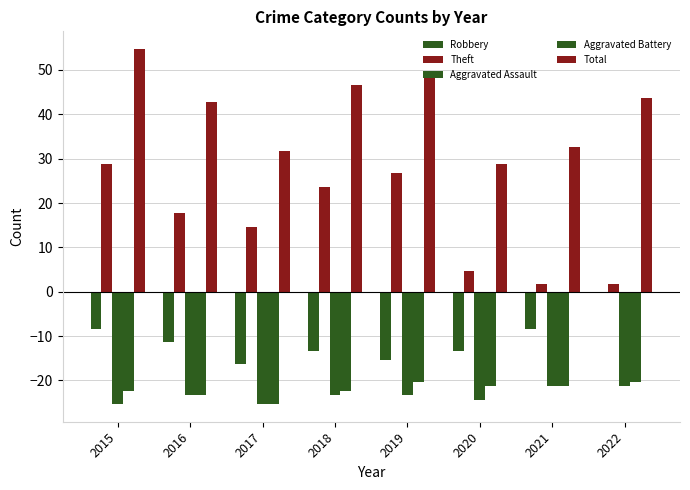

Between 2015 and 2018, which series saw the biggest shift?

Total